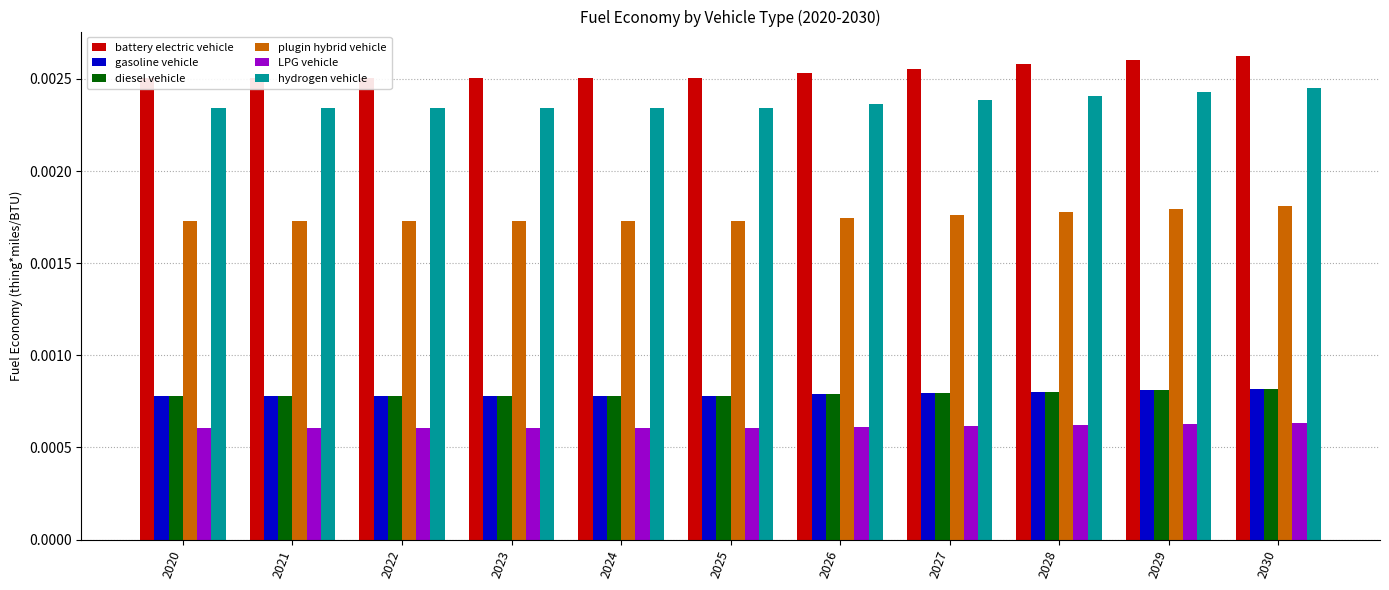

Which has a higher value, 2021 or 2024?

2021